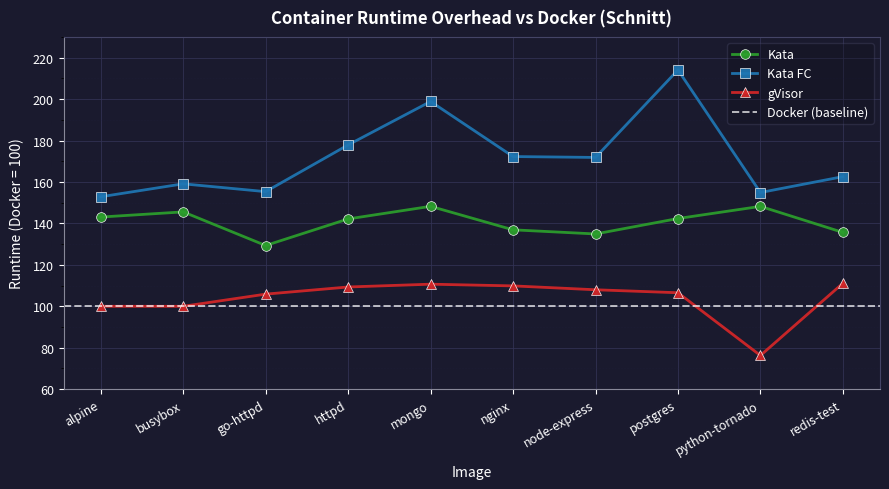

Where is gVisor nearest to the value 93?

alpine